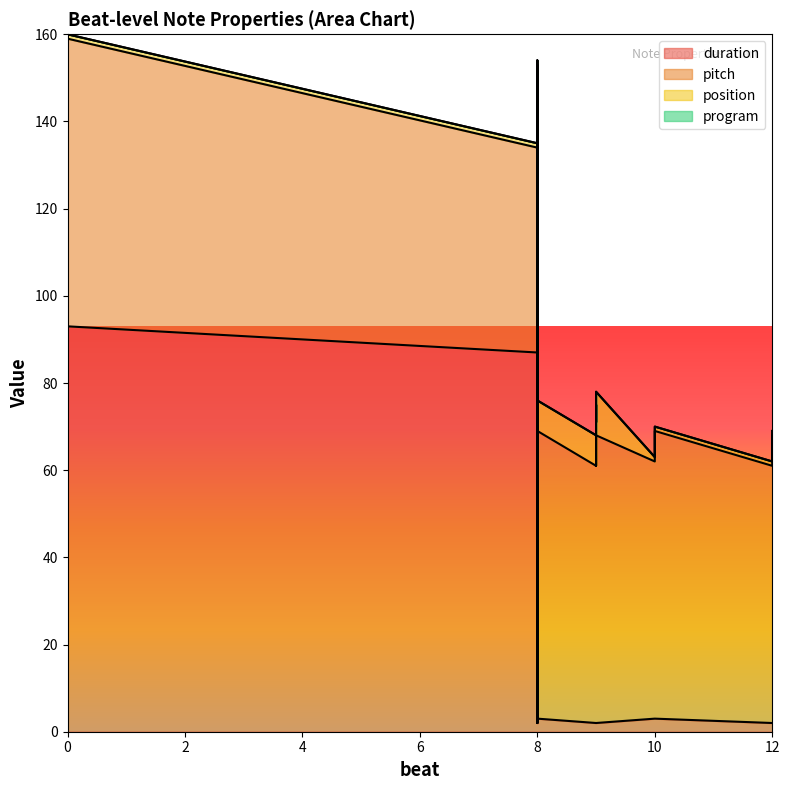

How many categories are shown in the chart?

20